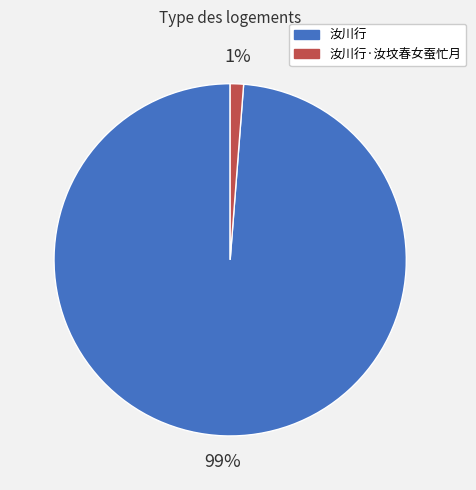

To the nearest percent, what is the difference between the largest and smallest slice percentages?

98%